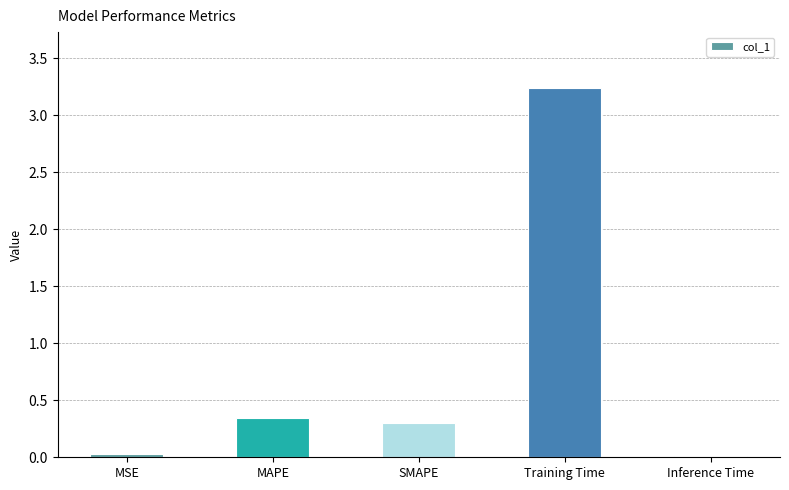

Count the number of categories in the chart.

5